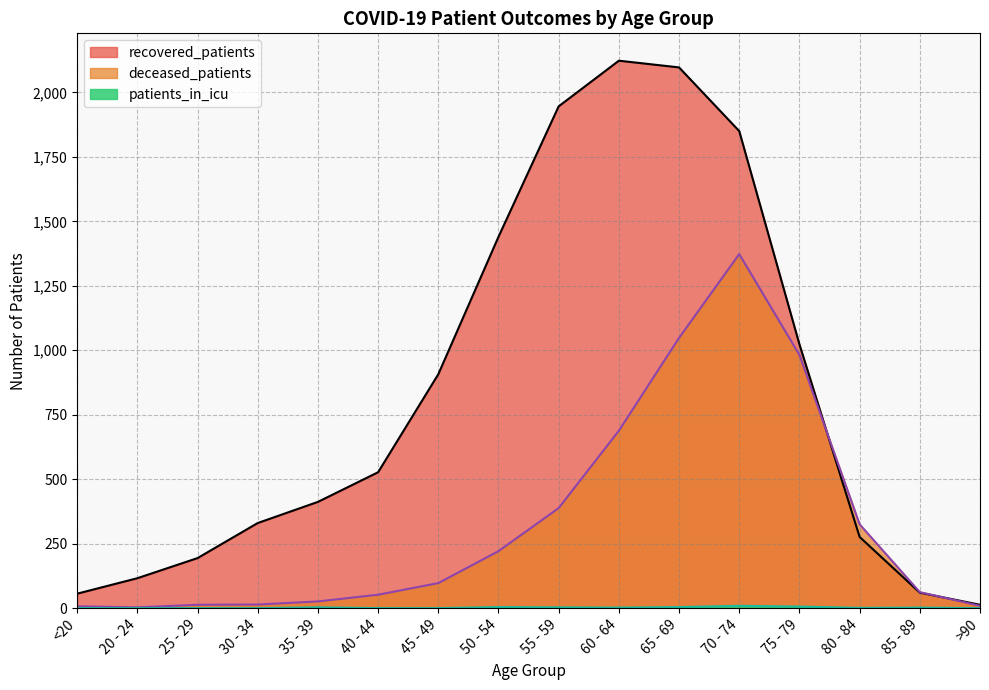

What is the total value across all series at 55 - 59?

2337